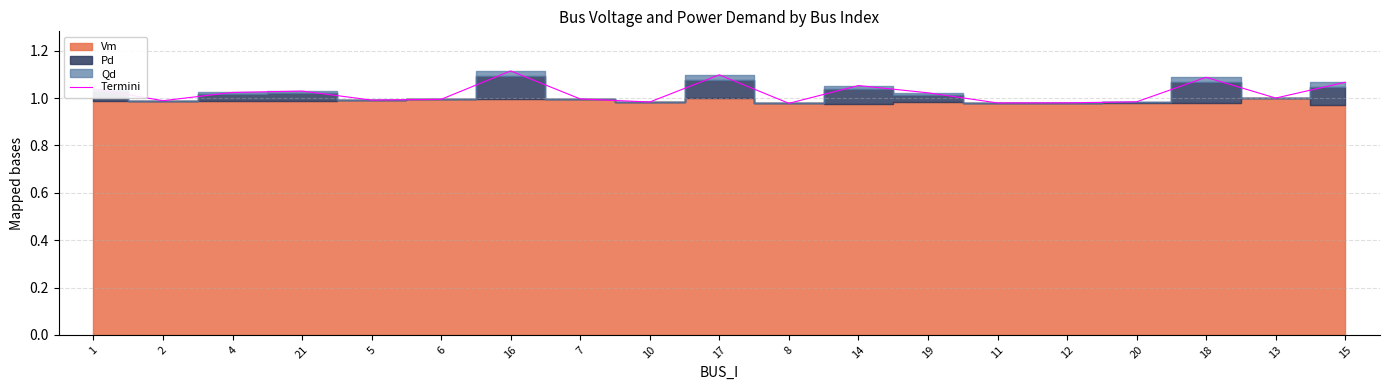

Which category has the lowest value across all series?

8